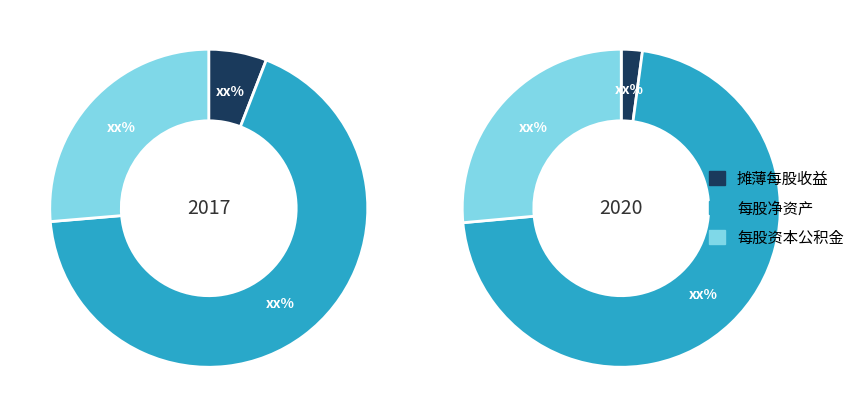

Does 4 represent more than half of the total?

No